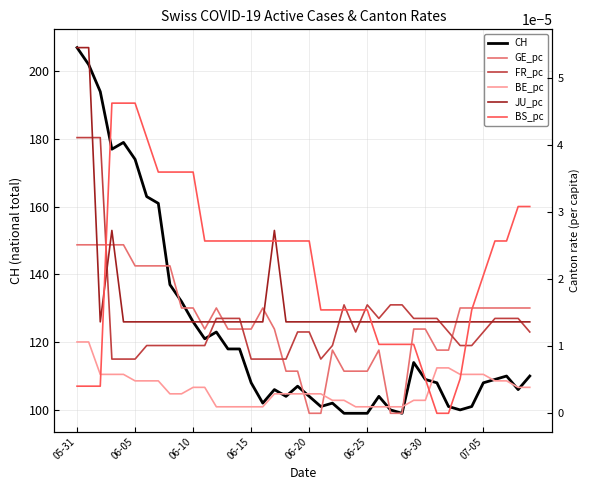

What is the highest value of the CH series?

207